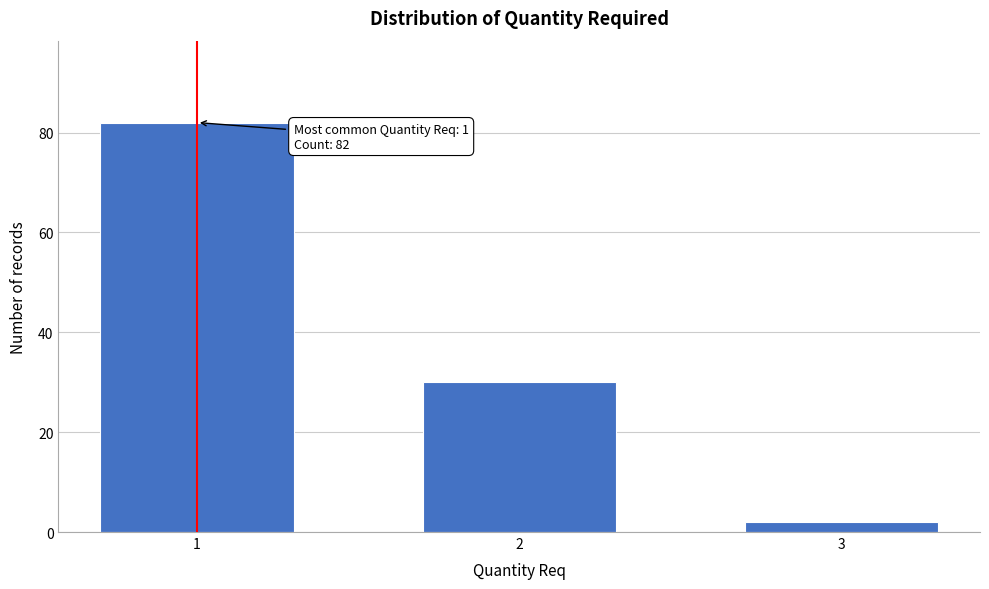

Reading left to right, list all the values displayed in this chart.

1=82	2=30	3=2